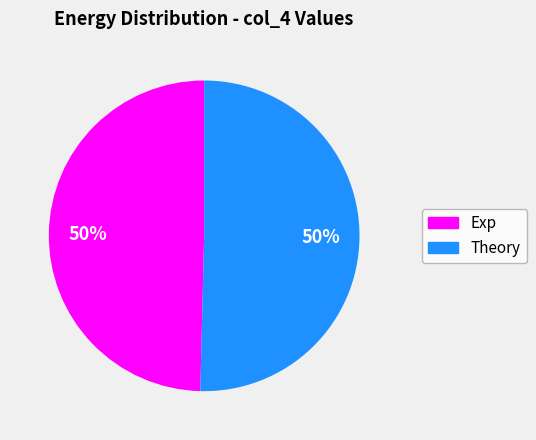

How many slices are in this pie chart?

2